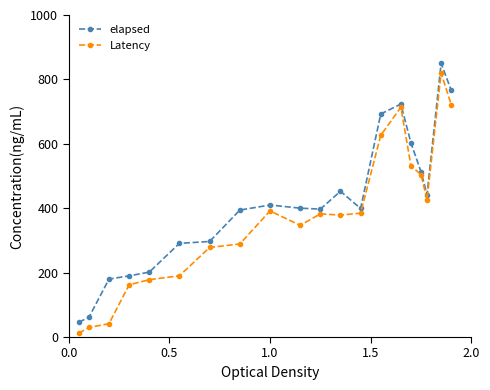

At how many categories does at least one series exceed 21?

20